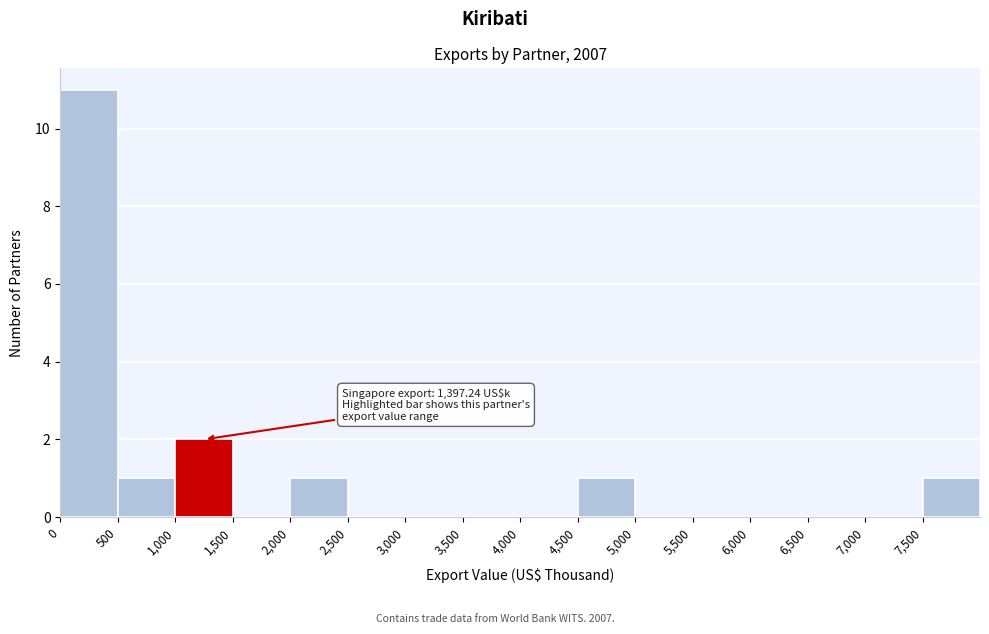

Which range on the x-axis has the tallest bar?

0 to 500